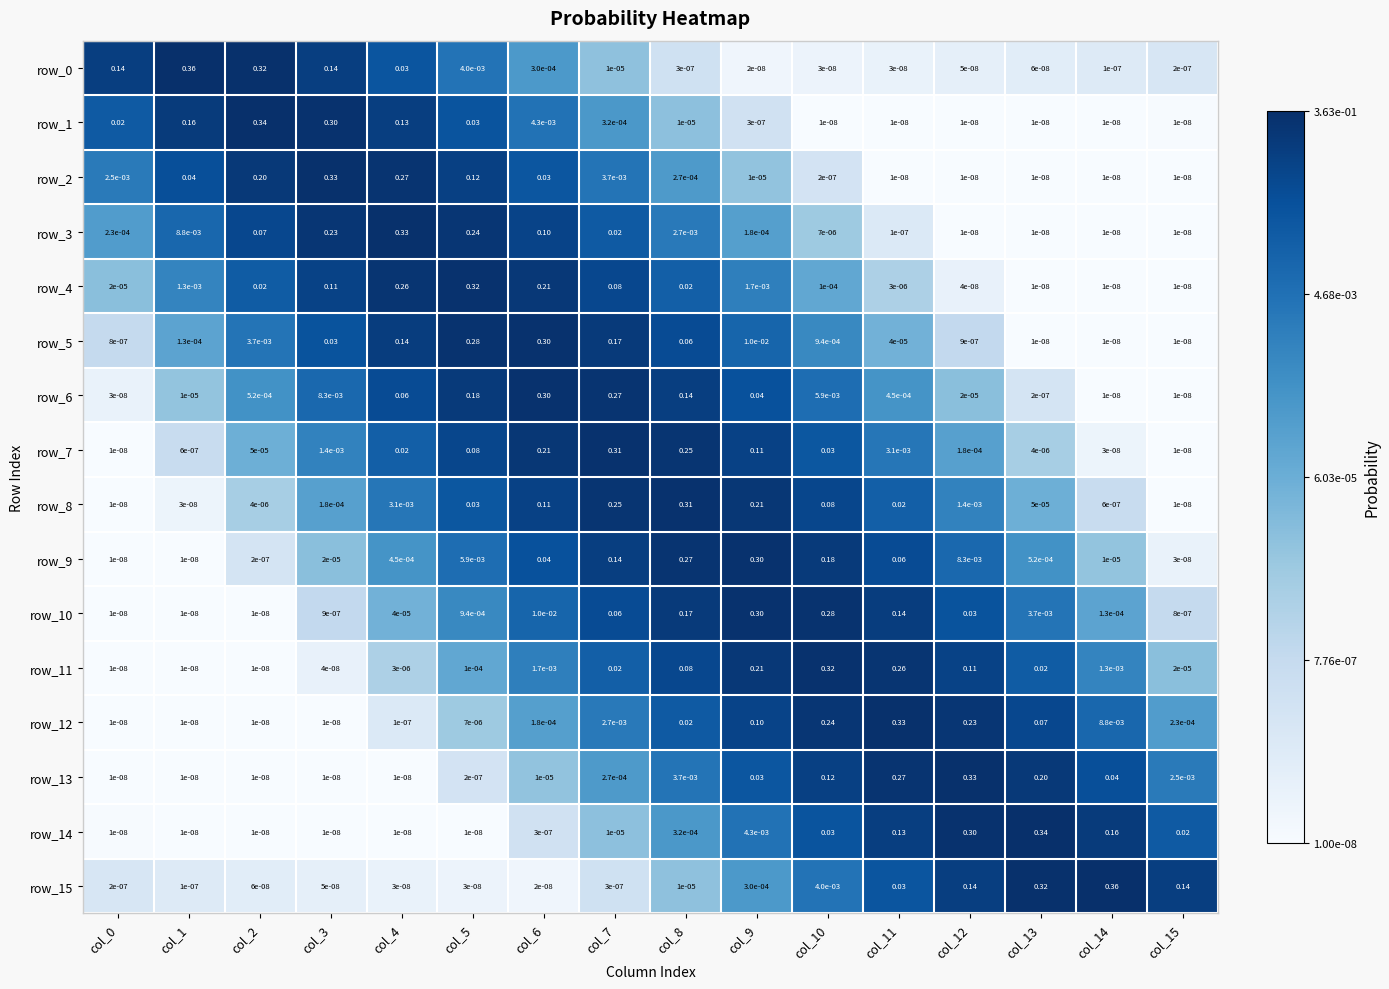

Is the value of row_14 at col_0 greater than the value of row_1 at col_7?

No